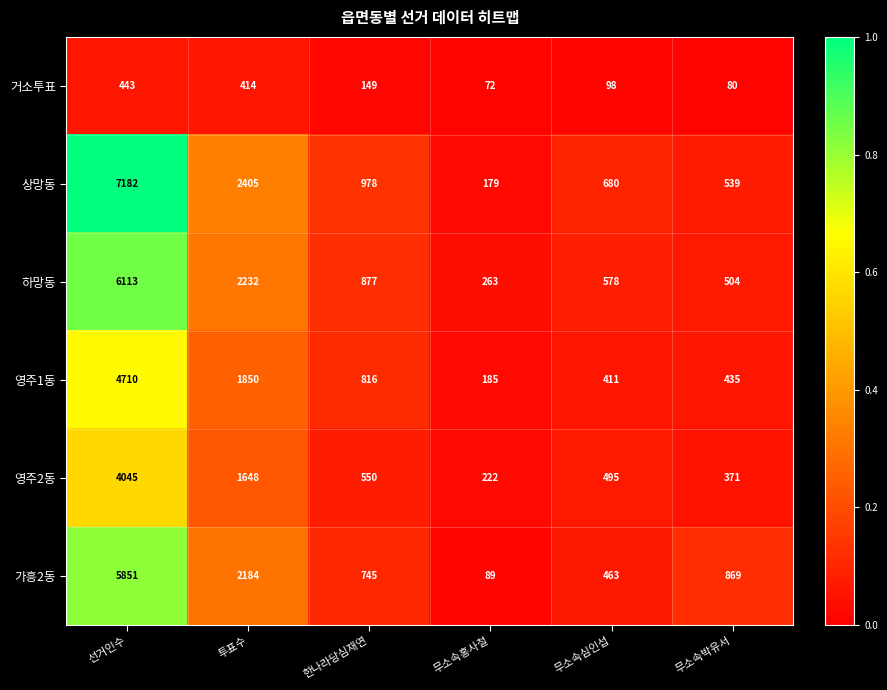

Which series changed the most between 선거인수 and 한나라당심재연?

상망동